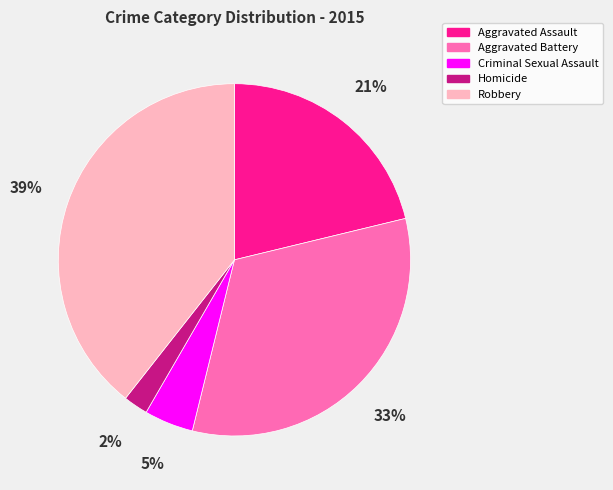

Does Aggravated Assault represent more than half of the total?

No